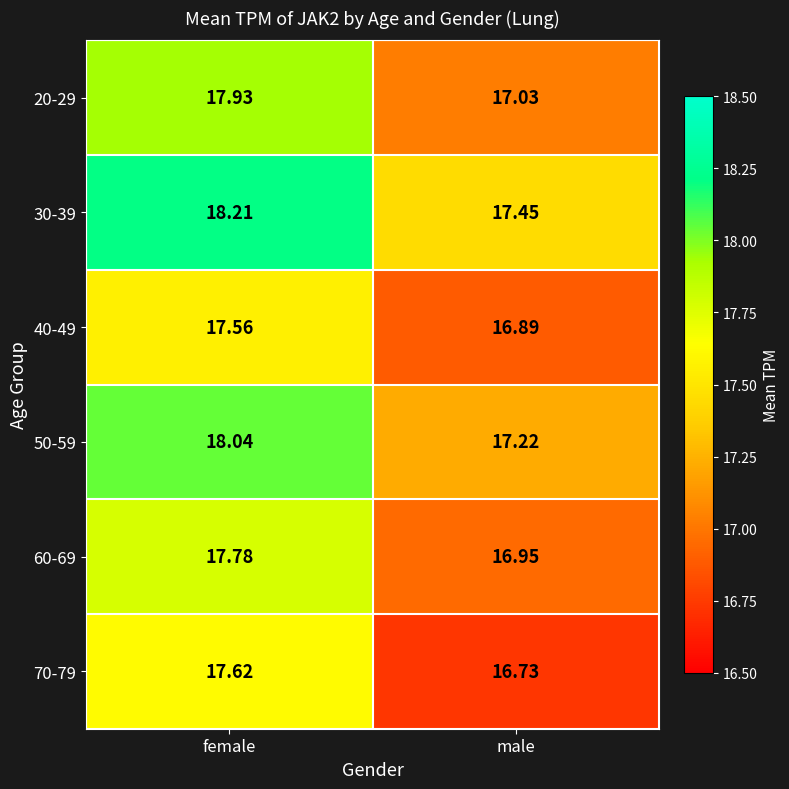

Rank the categories by 60-69 value from highest to lowest.

female, male